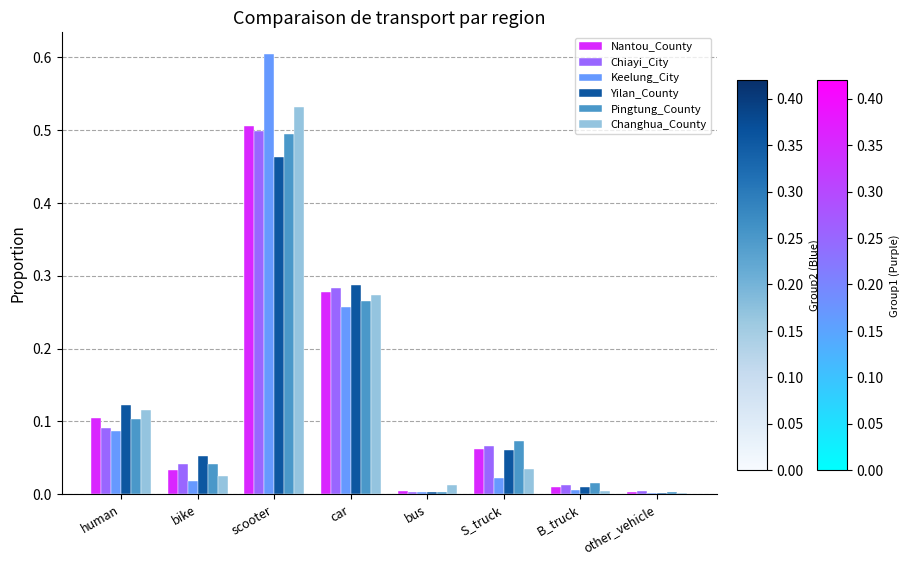

Is it true that Yilan_County equals 0.0 at B_truck?

True